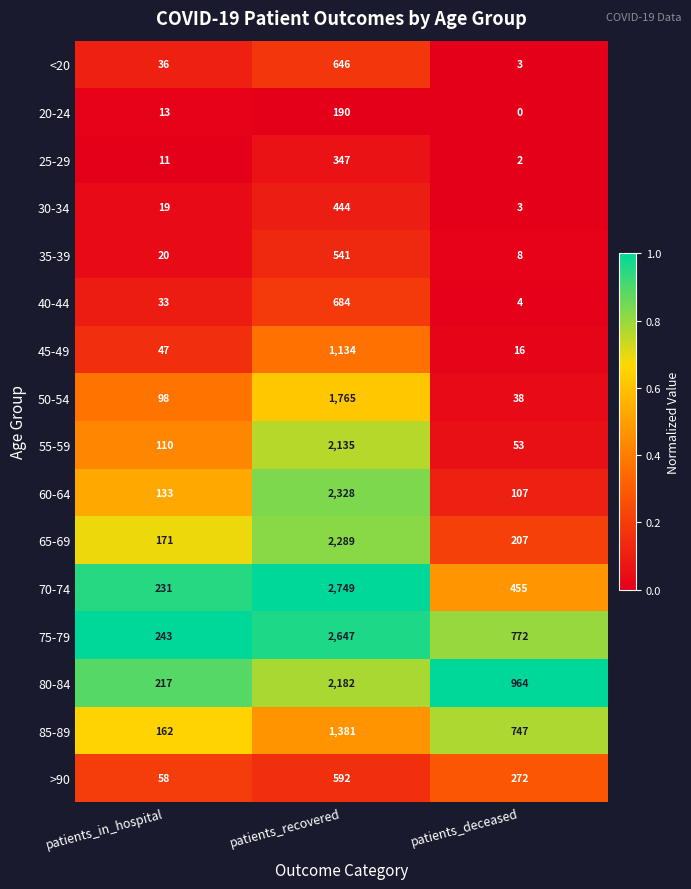

Is it true that 30-34 equals 220 at patients_recovered?

False